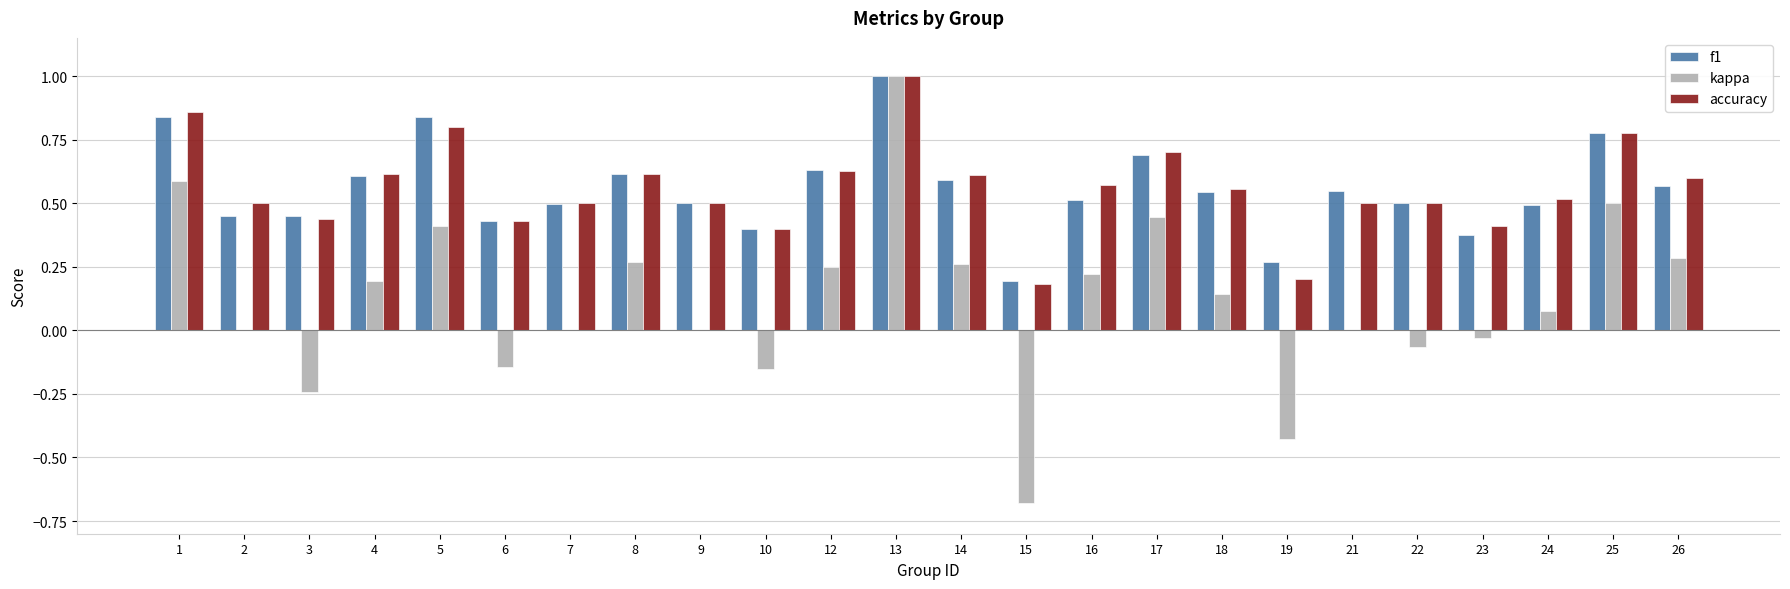

What is the highest value of the accuracy series?

1.0